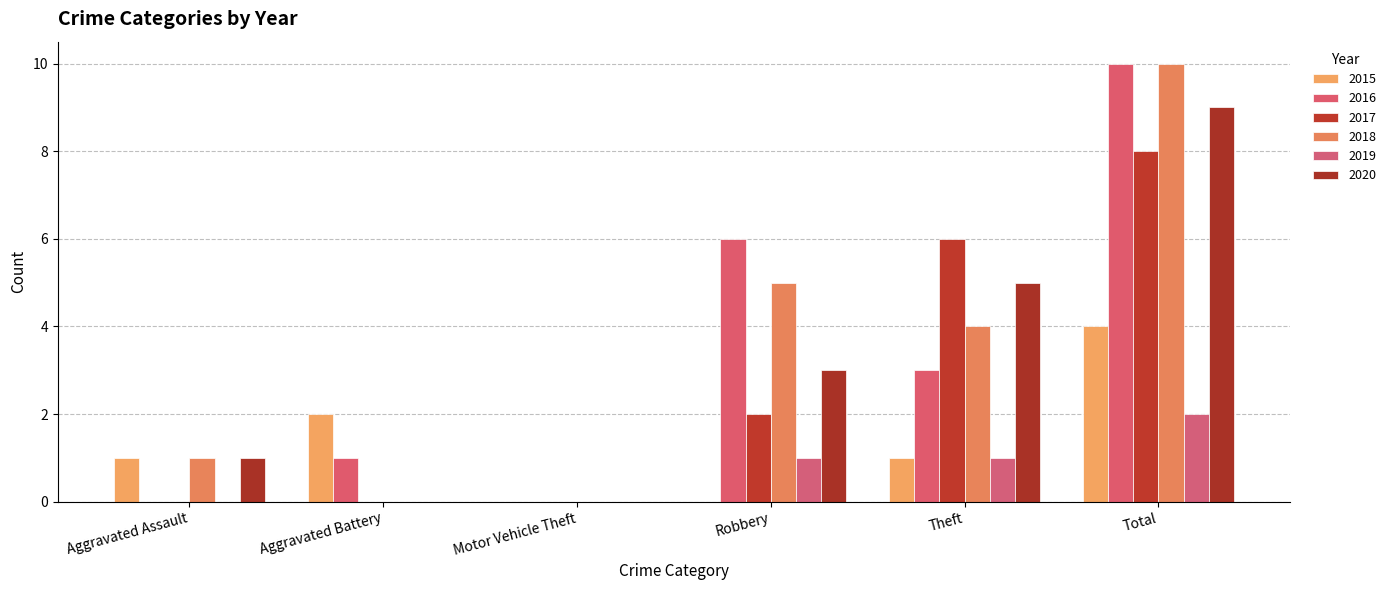

Which label corresponds to the largest value in the chart?

Total